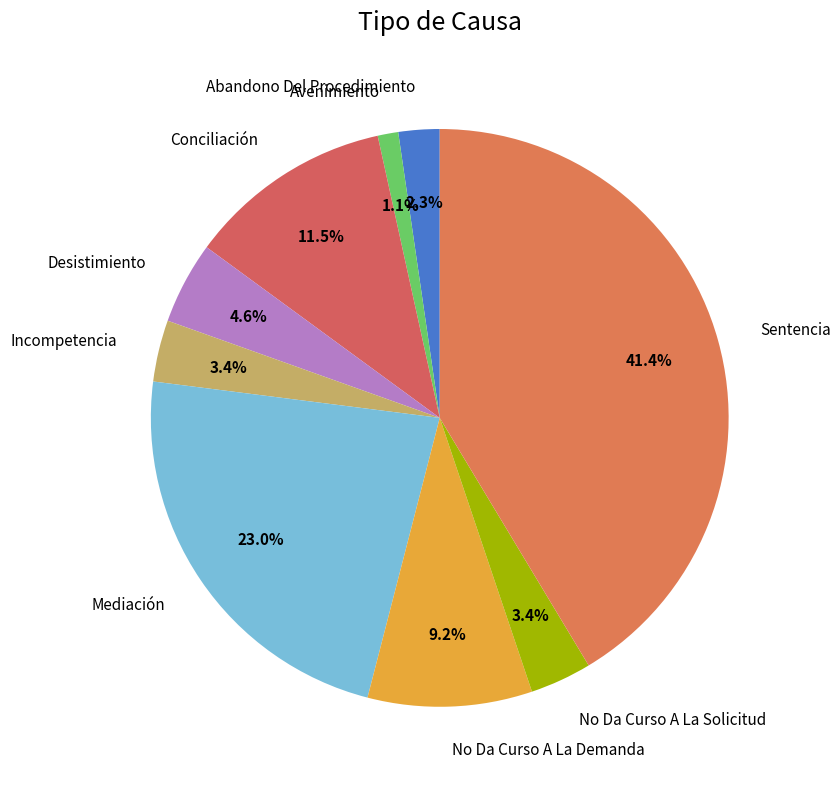

What percentage do Mediación and No Da Curso A La Demanda together represent?

32.2%